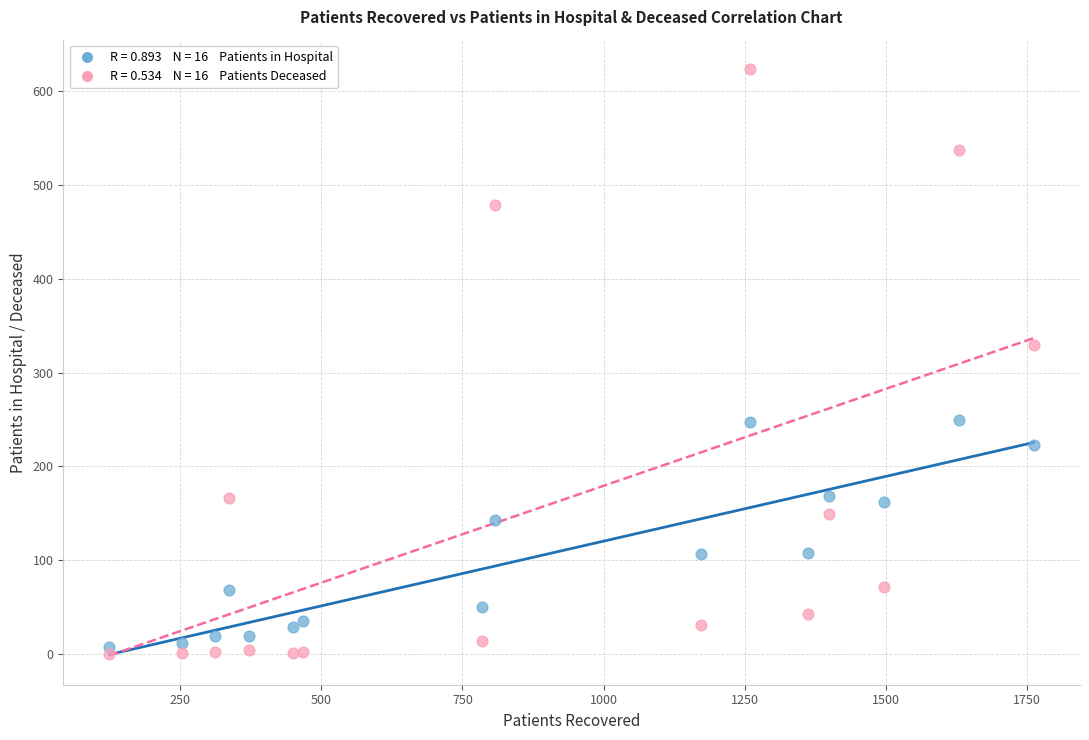

Across all series, what Y value is closest to 311?

329